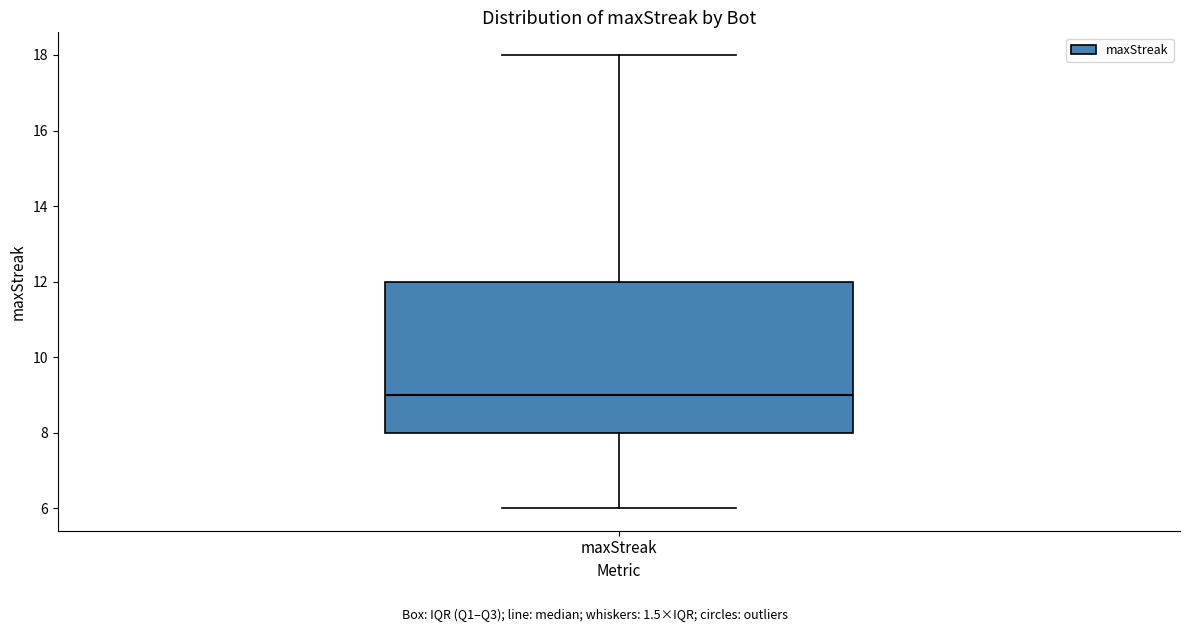

Transcribe this box plot: give where the median line is, the range the box spans, and where the two whiskers end, as read against the y-axis. The values are not printed on the chart, so give them approximately, as read against the axis.

median 9, box 8 to 12, whiskers 6 to 18